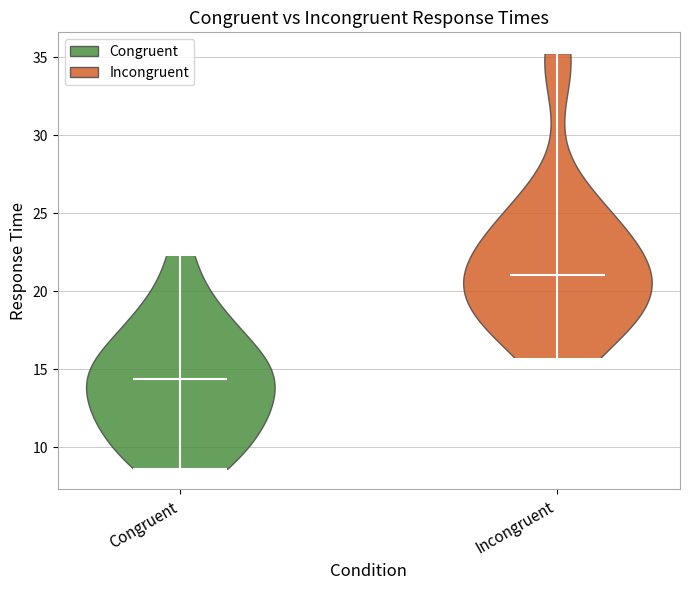

Reading left to right, read every violin against the y-axis: where its median line is, and the lowest and highest points it reaches. The values are not printed on the chart, so give them approximately, as read against the axis.

Congruent: median line 14.5, lowest point 8.5, highest point 22.5
Incongruent: median line 21.0, lowest point 15.5, highest point 35.5